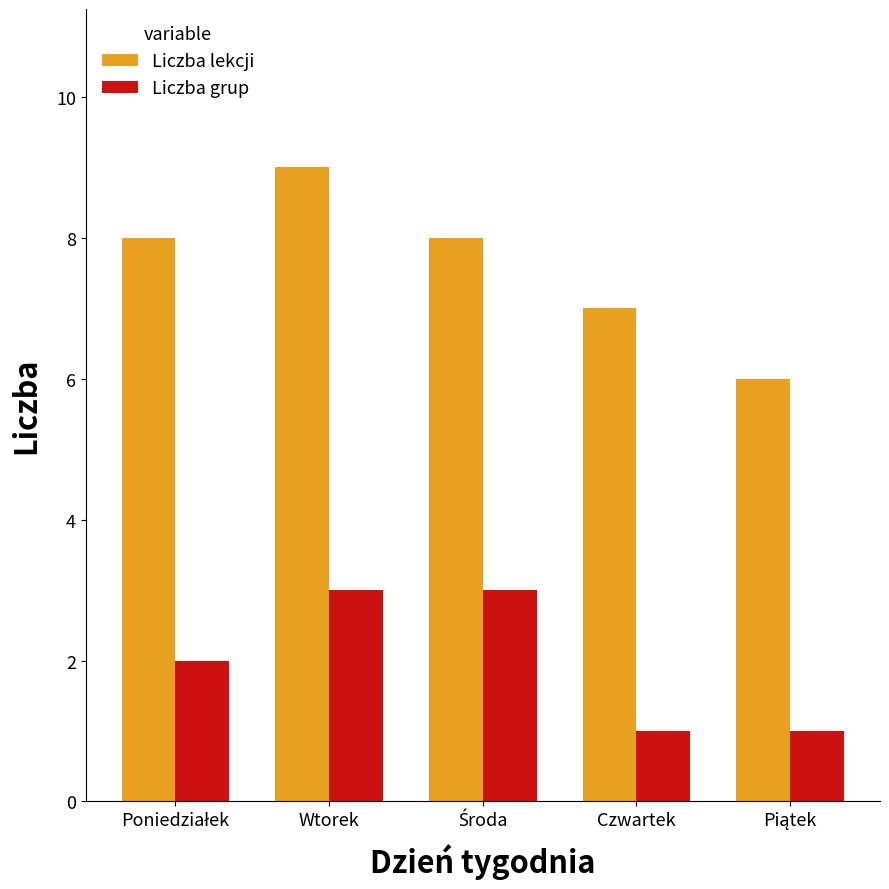

Is the value of Liczba lekcji at Czwartek greater than the value of Liczba grup at Czwartek?

Yes